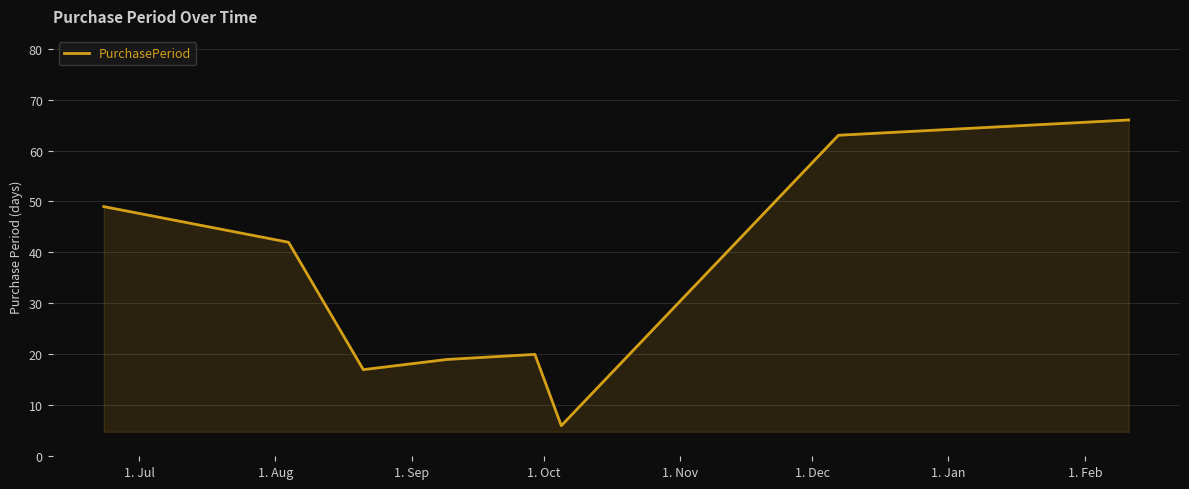

How many series are shown in this chart?

1